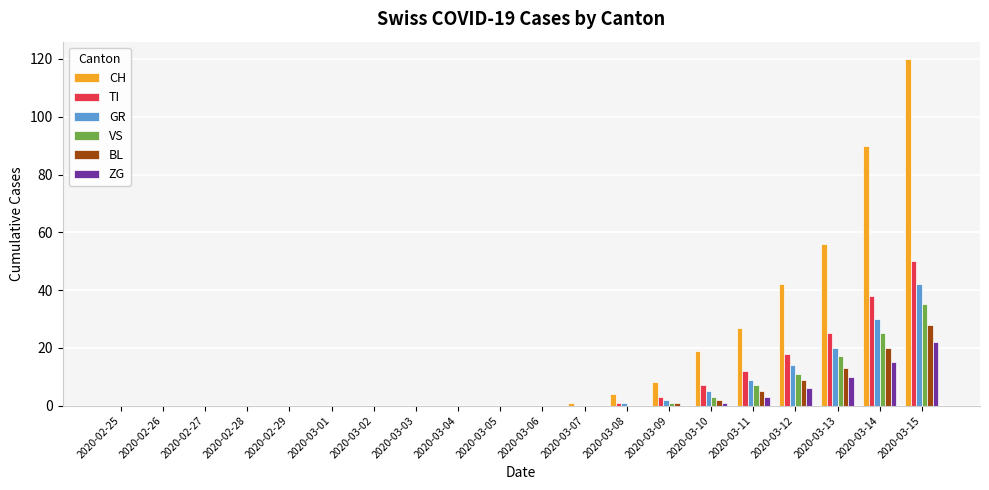

What is the average value of the VS series?

5